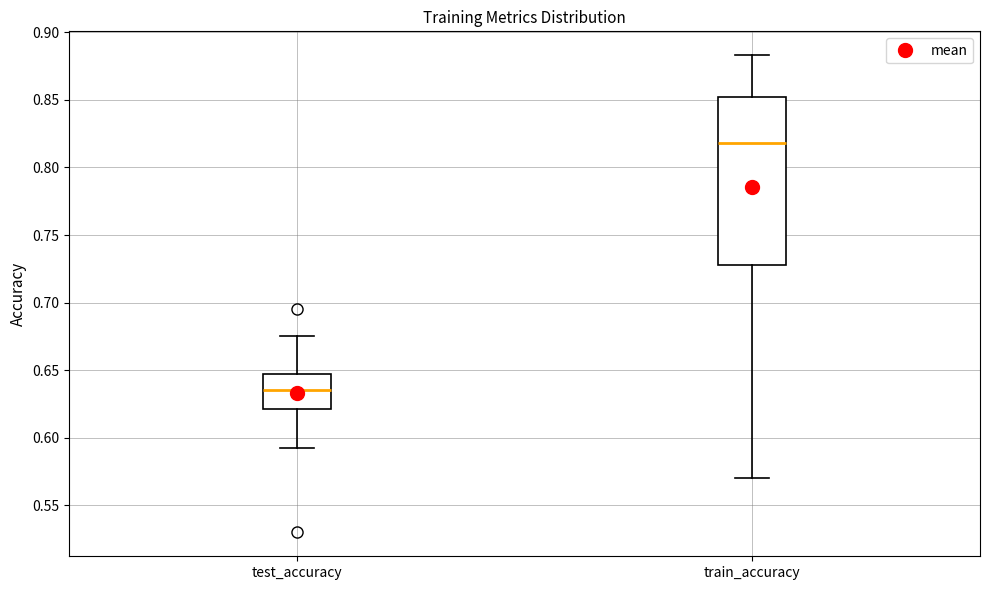

Which box is the tallest, from its lower edge to its upper edge?

train_accuracy